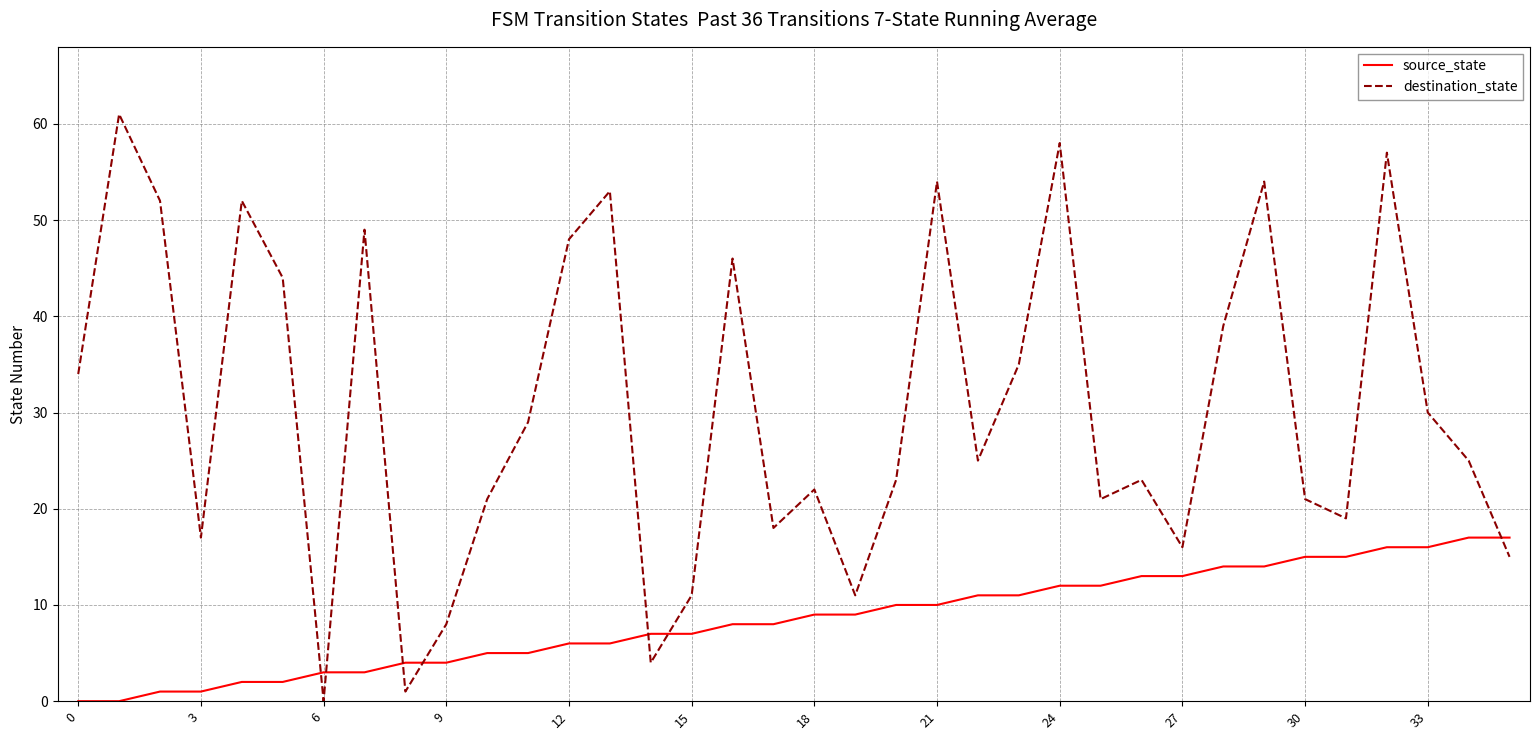

Which series has the widest spread of values?

destination_state